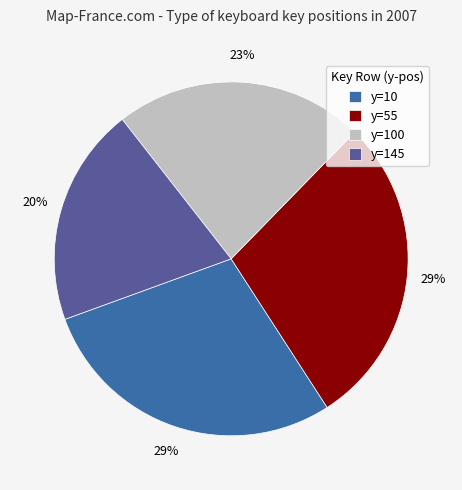

Is there any slice that represents more than half of the pie?

No